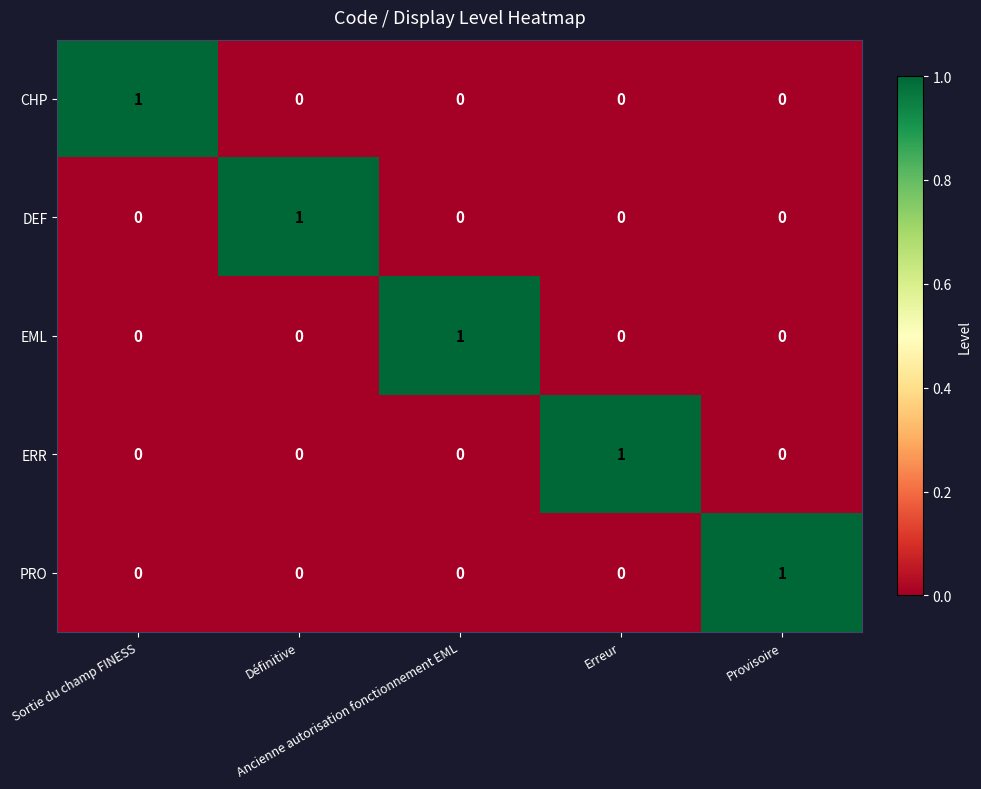

Count the PRO values in the range 0 to 1.

5